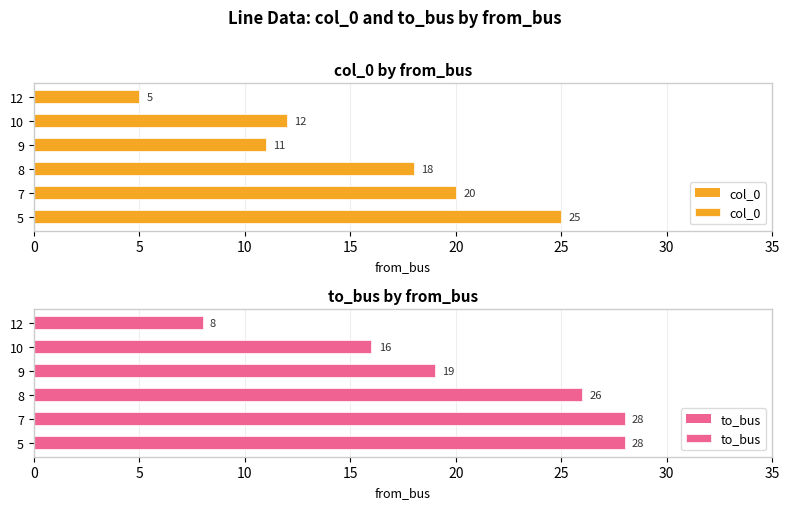

List the labels in order of col_0 value, largest first.

5, 7, 8, 10, 9, 12